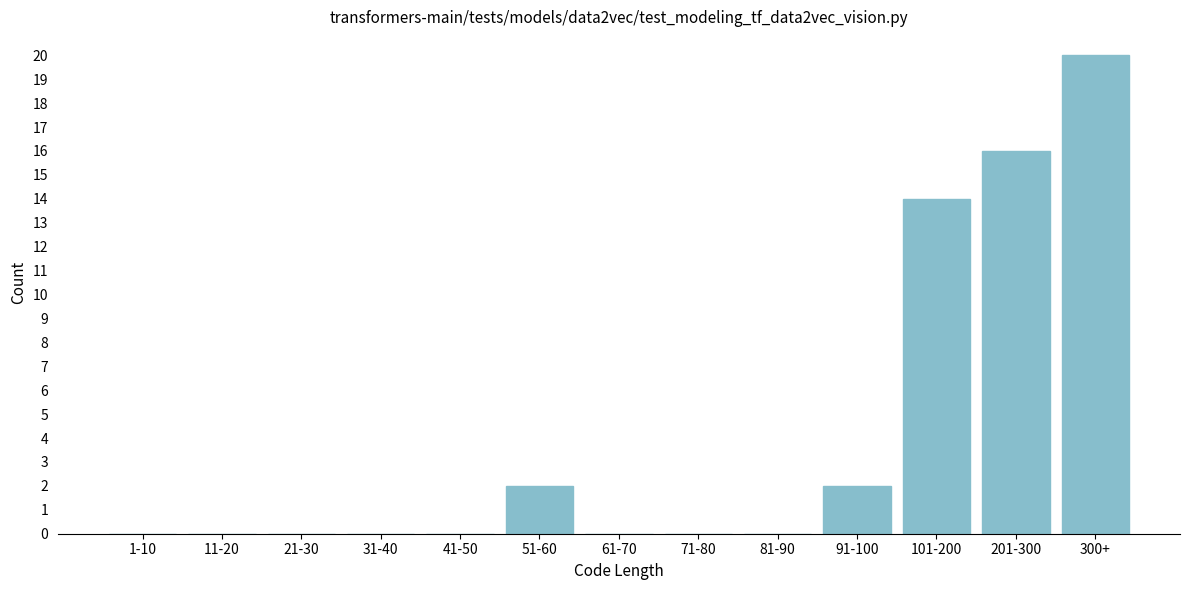

Reading left to right, extract all data points from this chart.

1-10=0	11-20=0	21-30=0	31-40=0	41-50=0	51-60=2	61-70=0	71-80=0	81-90=0	91-100=2	101-200=14	201-300=16	300+=20